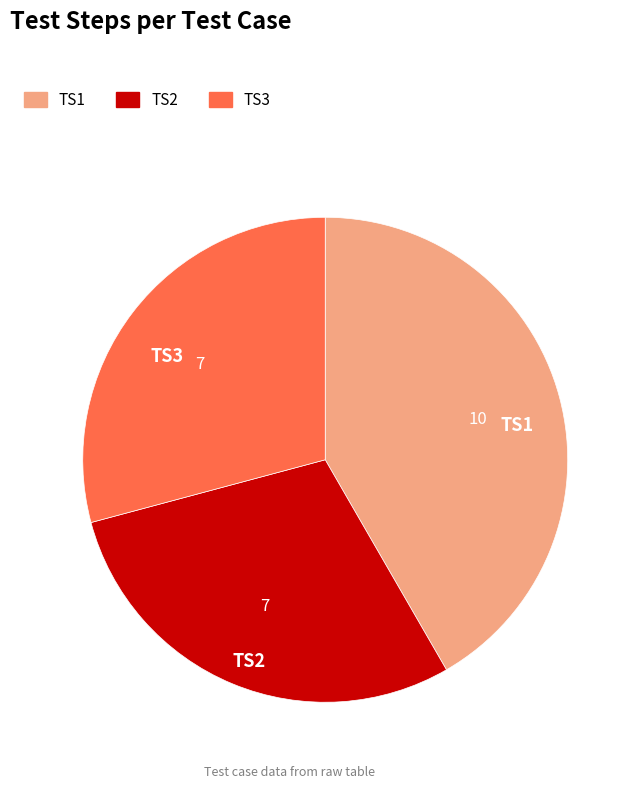

Is the sum of TS2 and TS1 greater than half?

Yes